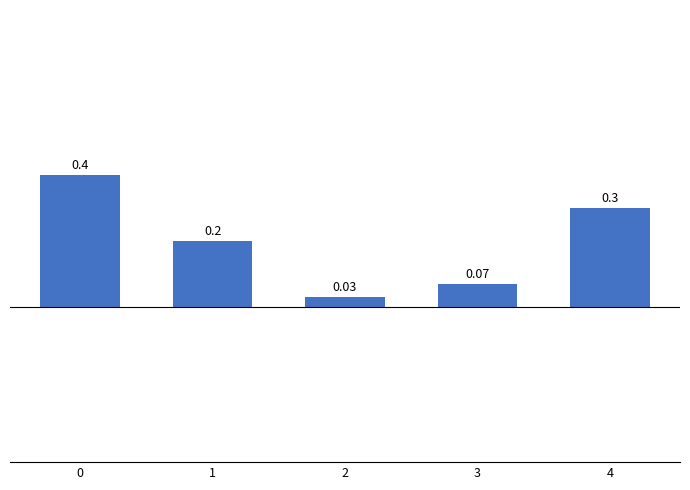

Between 4 and 3, which is larger?

4